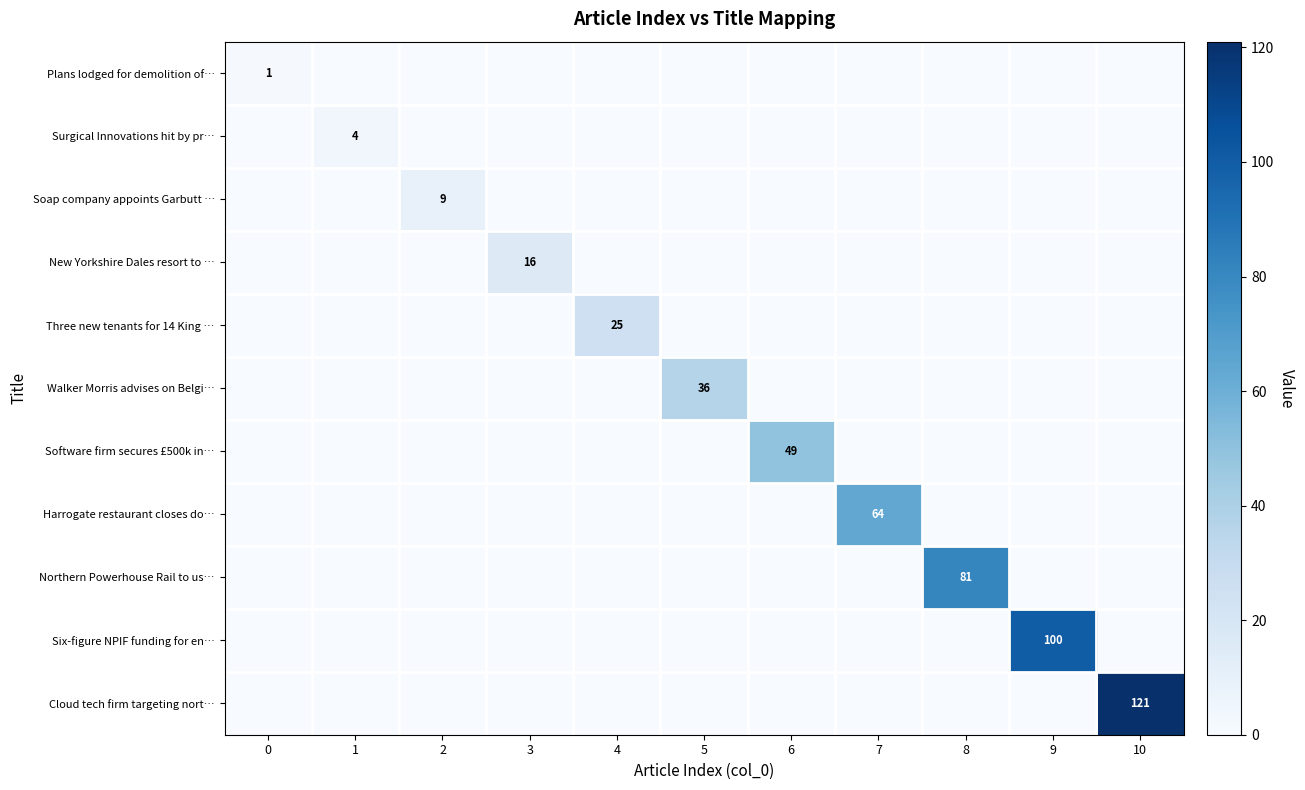

Is the value of row_10 at 10 greater than the value of row_3 at 8?

Yes